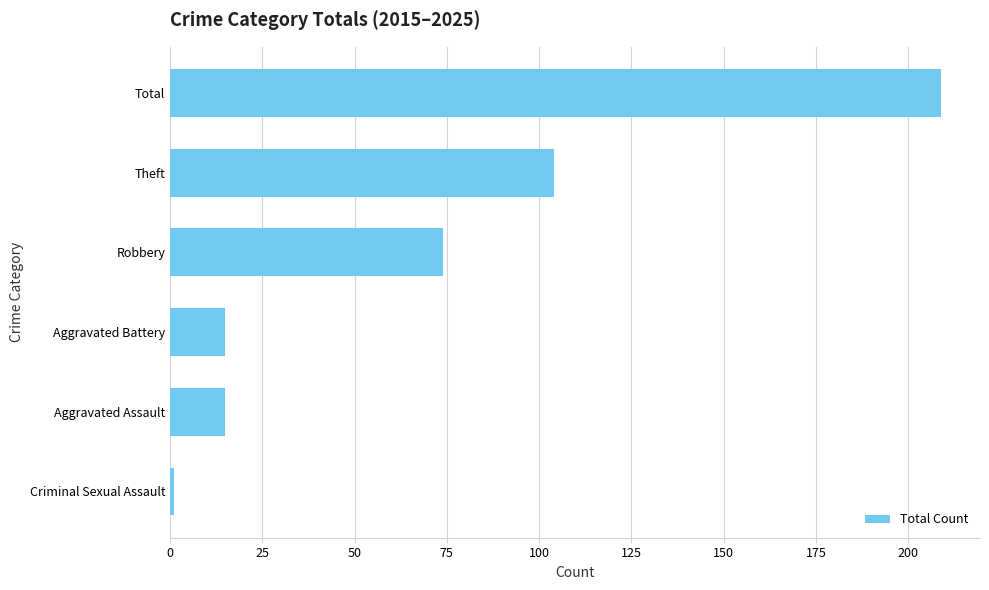

Reading bottom to top, transcribe all the data shown in this chart.

1	15	15	74	104	209